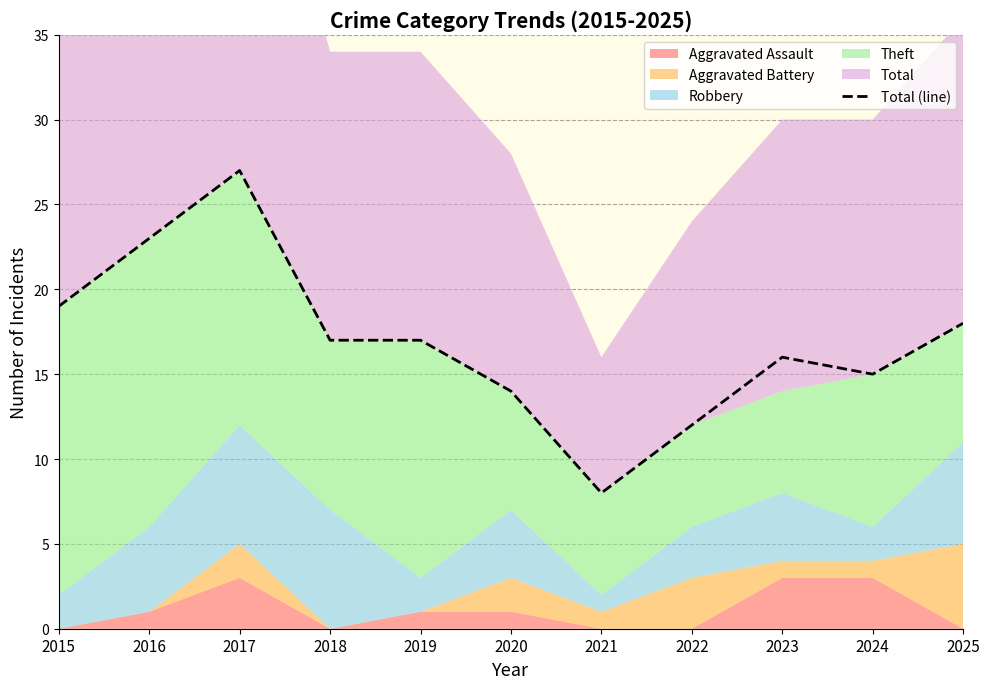

Reading left to right, extract all data points from this chart.

2015=19	2016=23	2017=27	2018=17	2019=17	2020=14	2021=8	2022=12	2023=16	2024=15	2025=18